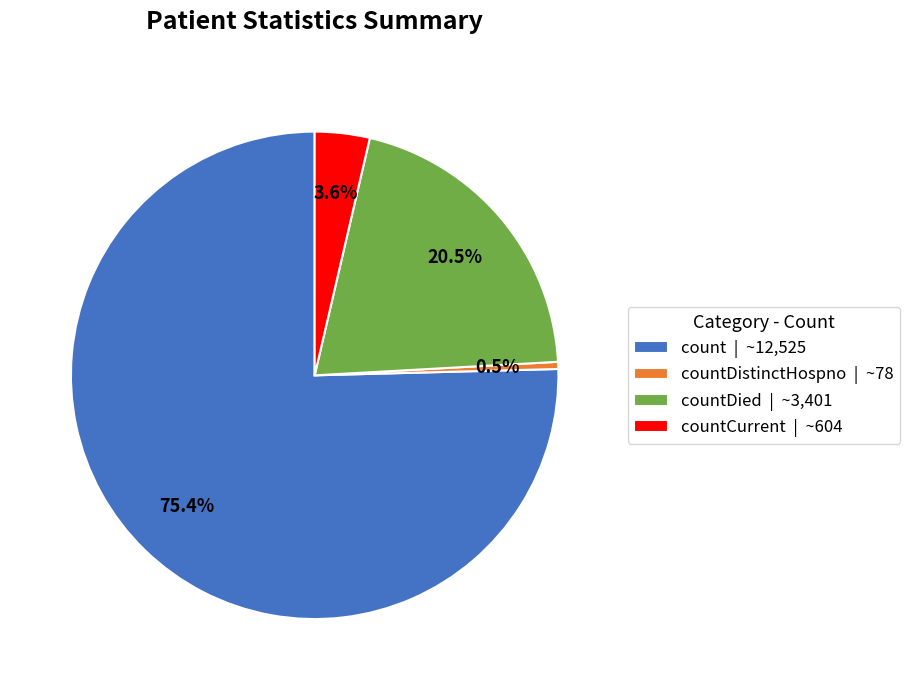

What is the majority slice?

count | ~12,525